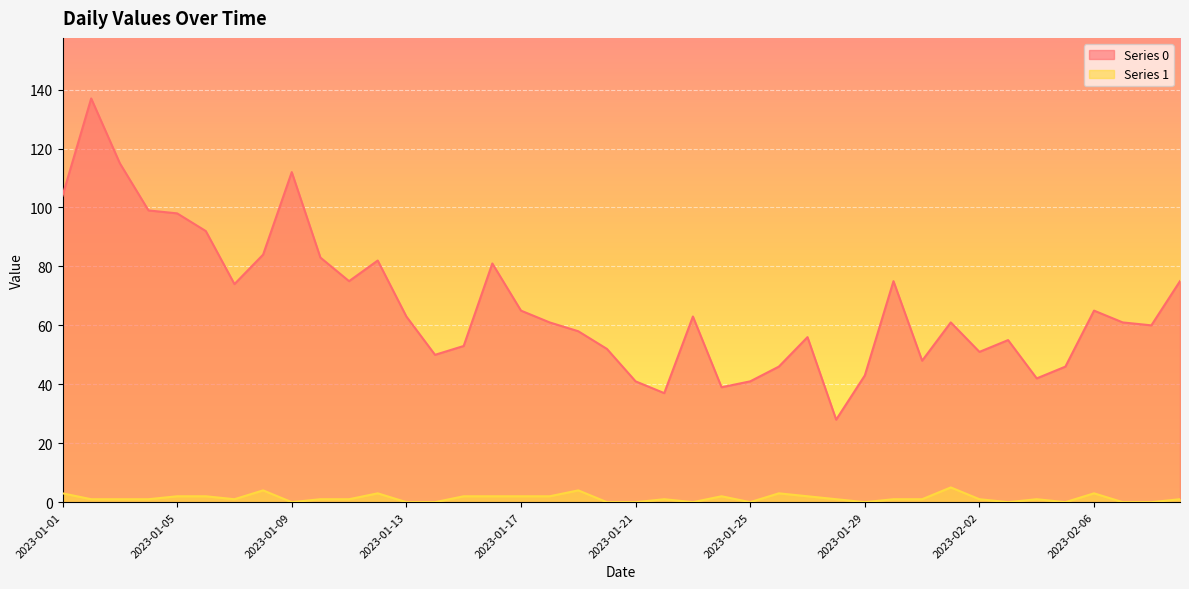

How many interior local peaks does the Series 0 series have?

10